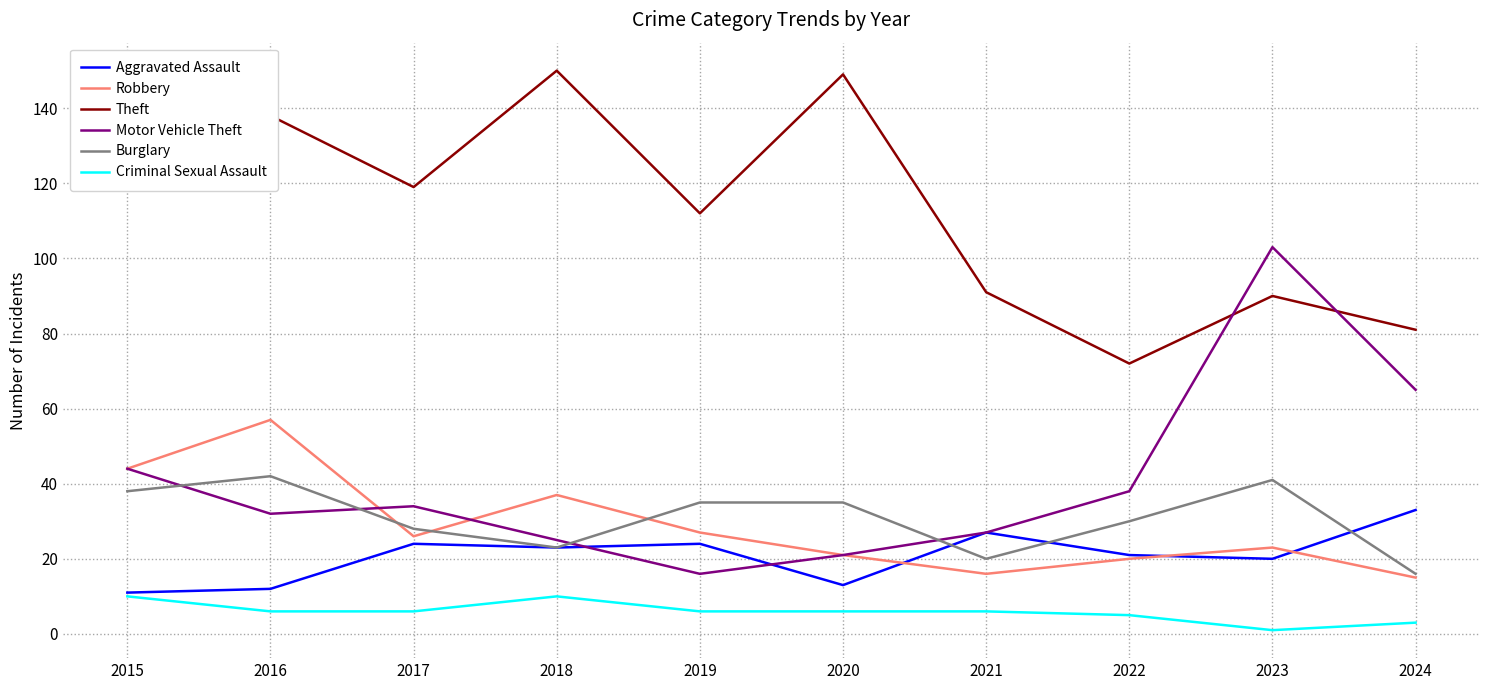

The Robbery series shows 30 at 2016. True or false?

False